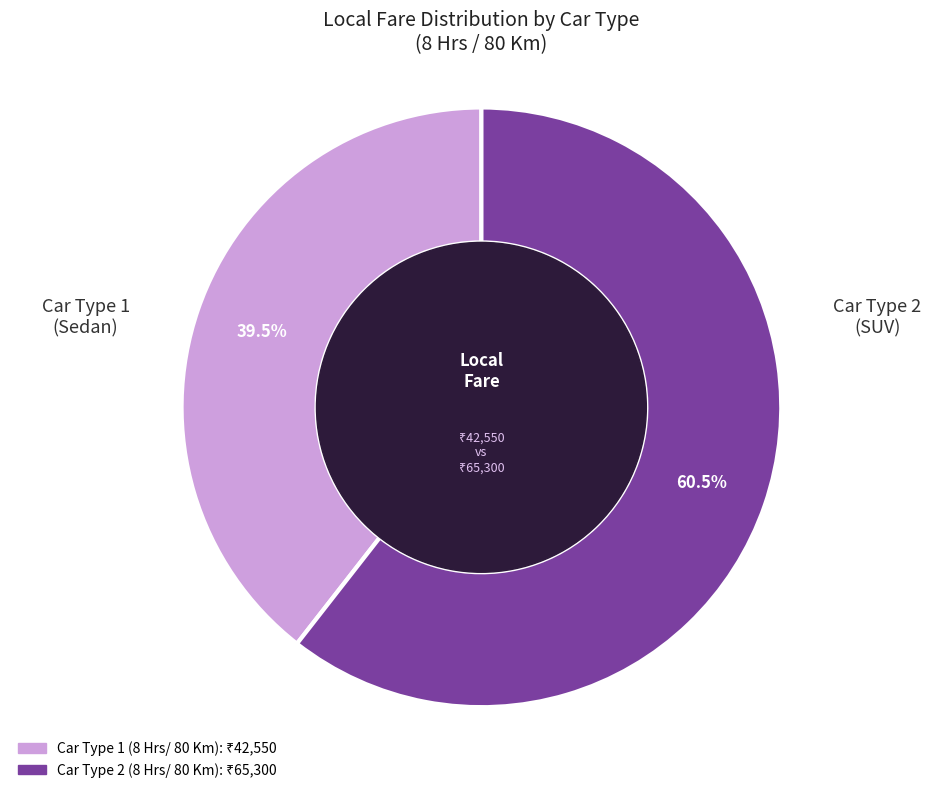

What is the ratio of the value at Car Type 2 to the value at Car Type 1?

1.5